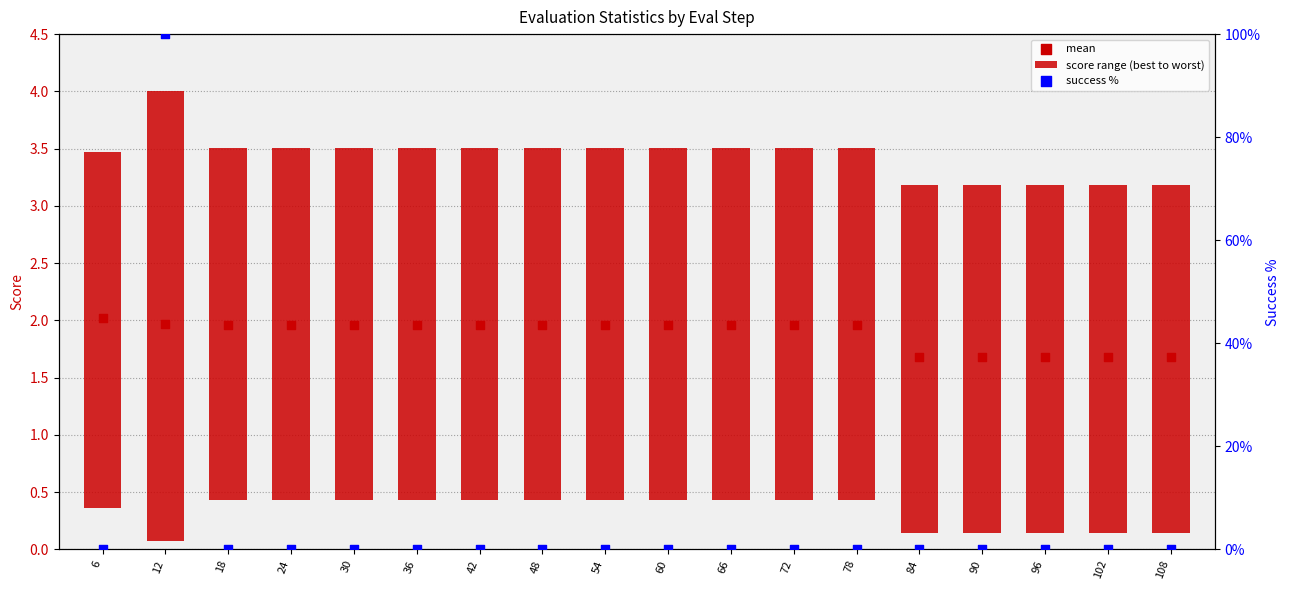

Which series contains the lowest Y value?

success %